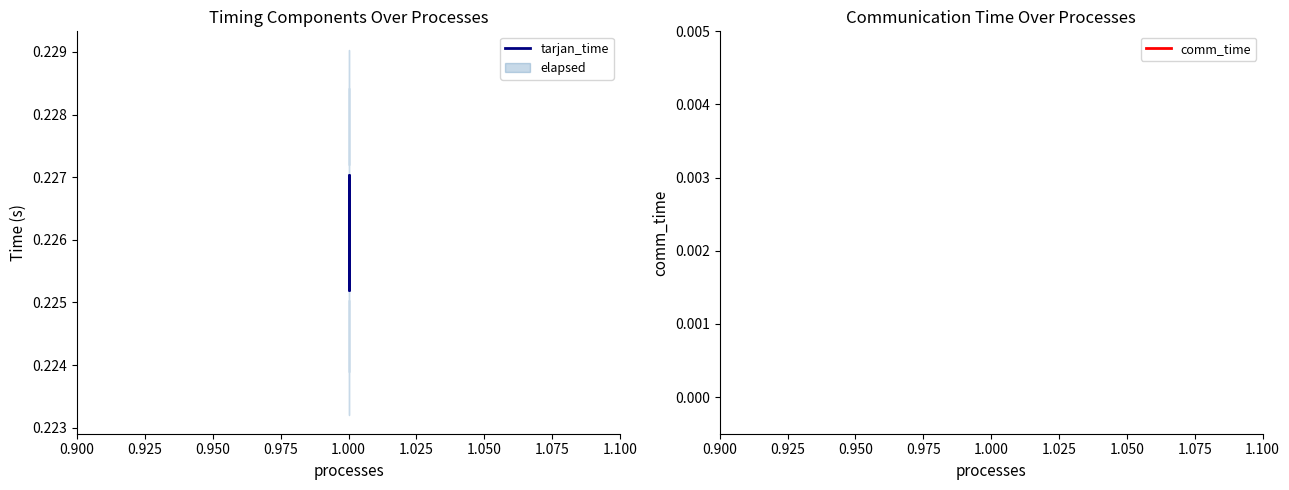

True or false: tarjan_time and comm_time cross at least once.

False